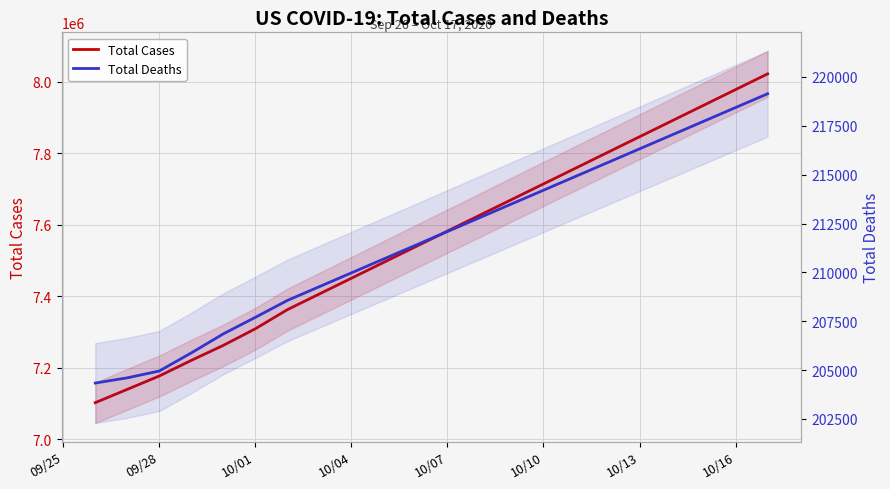

Rank the series by their average value, from highest to lowest.

Total Cases, Total Deaths